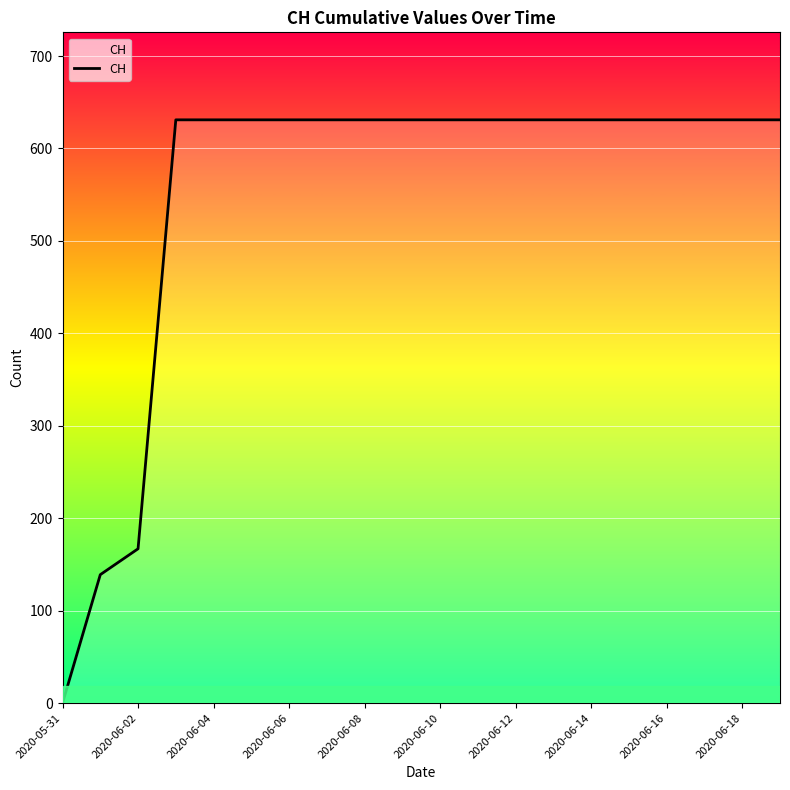

How many lines are shown in the chart?

1